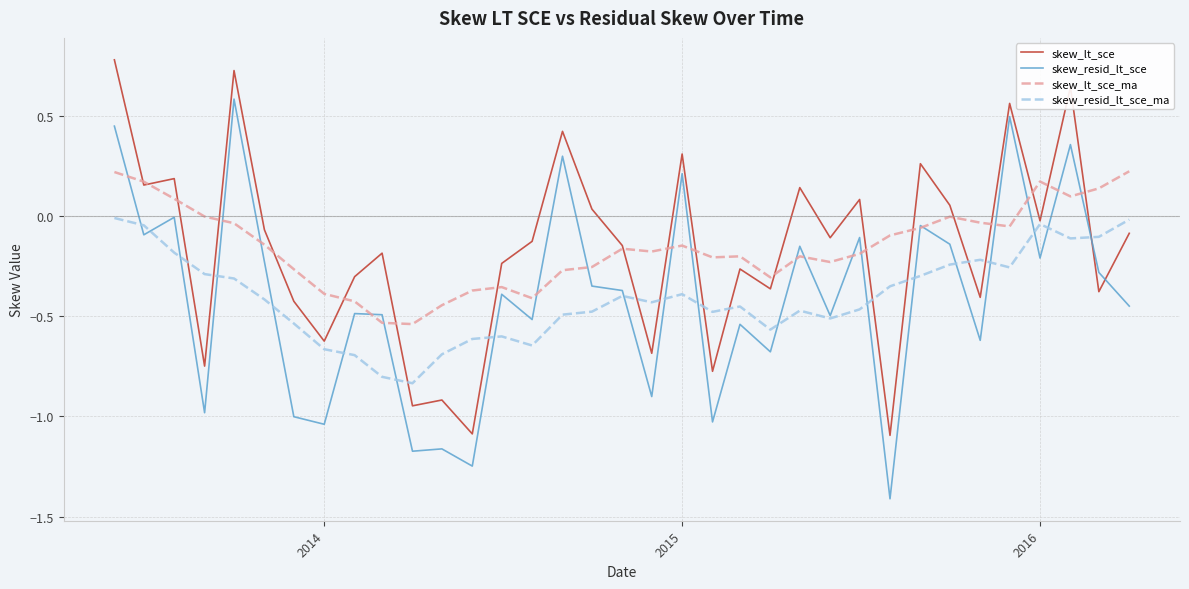

List the series in order of their peak value, lowest first.

skew_resid_lt_sce_ma, skew_lt_sce_ma, skew_resid_lt_sce, skew_lt_sce